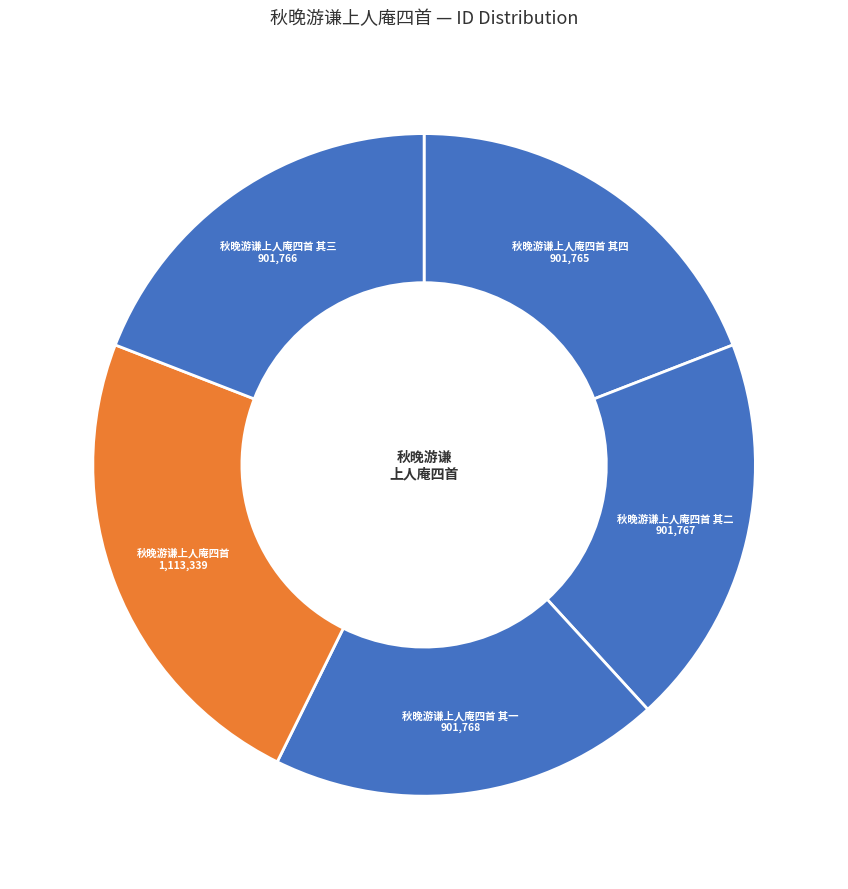

True or false: 秋晚游谦上人庵四首 其四 accounts for 30% of the total.

False